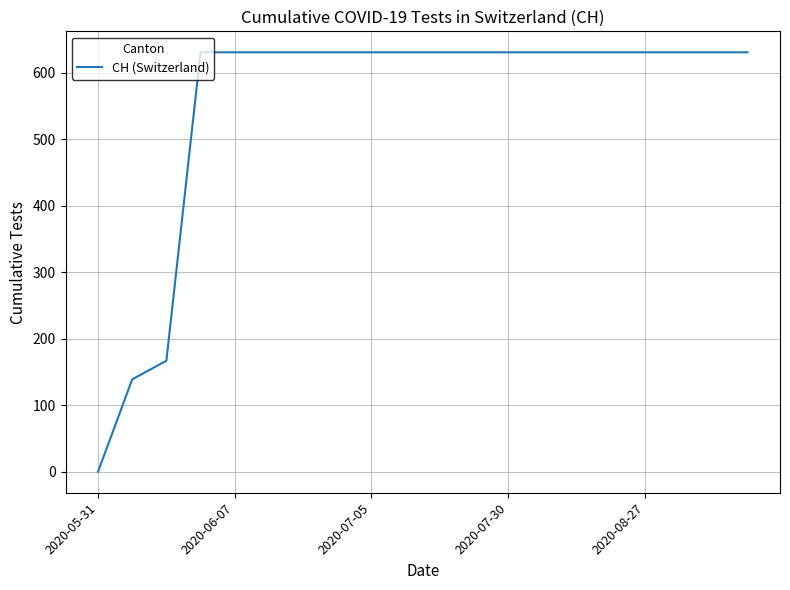

What is the greatest value displayed?

631